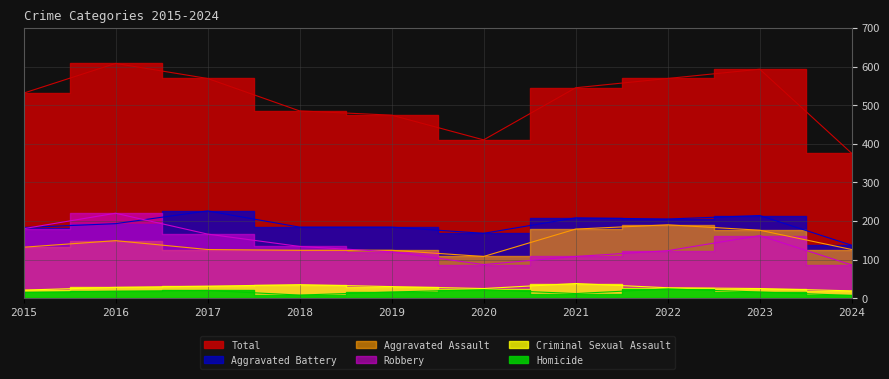

True or false: Homicide and Total cross at least once.

False